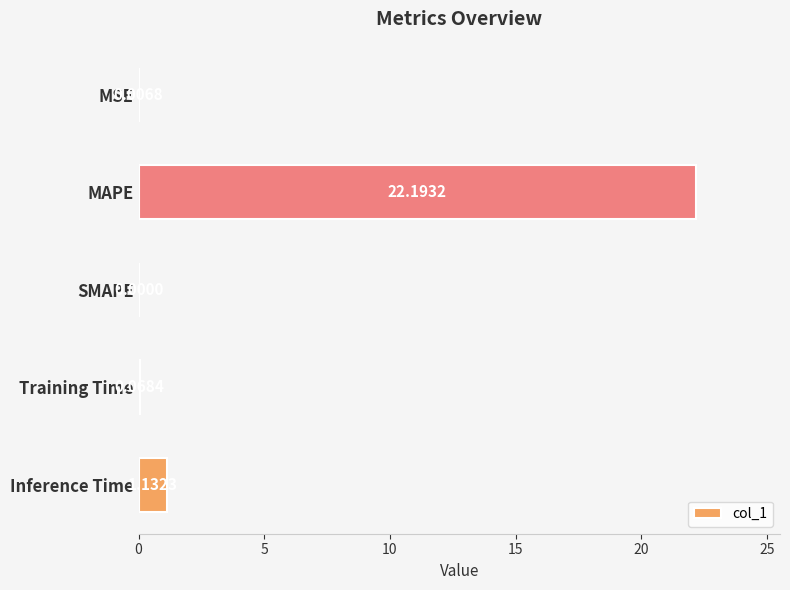

At which category does the chart reach its peak across all series?

MAPE